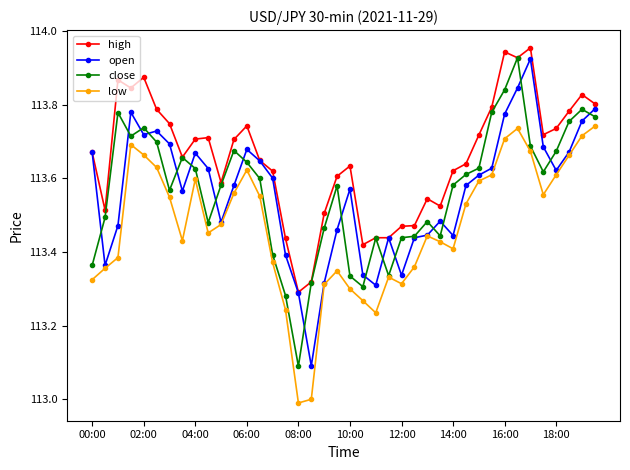

Does the chart have visible grid lines?

No